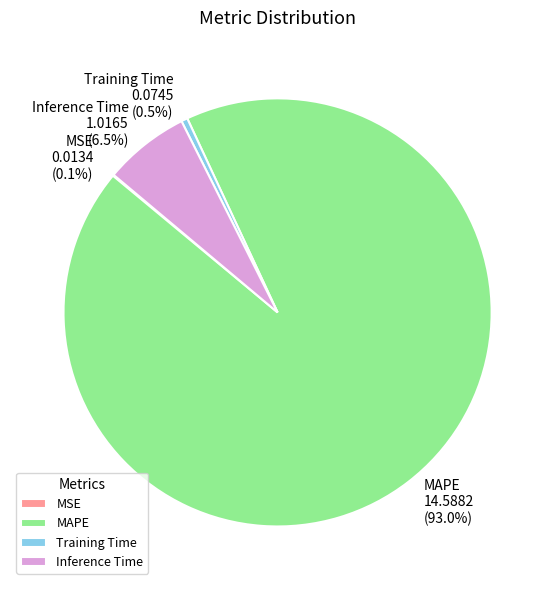

Is the sum of Inference Time and Training Time greater than half?

No